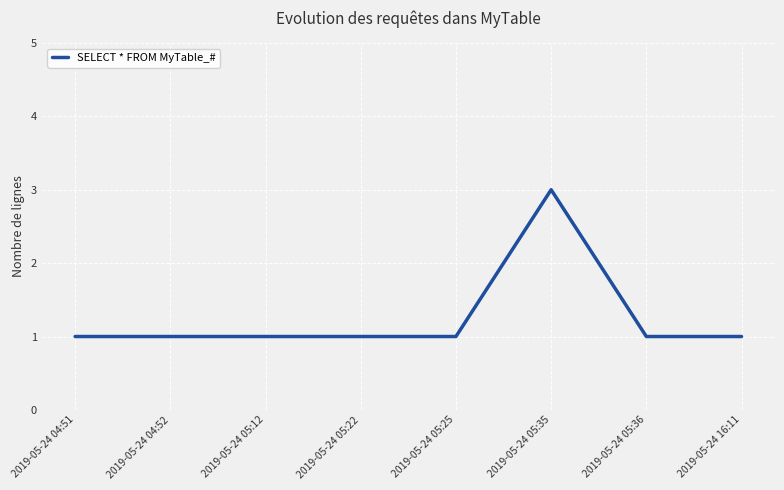

What is the maximum value shown in the chart?

3